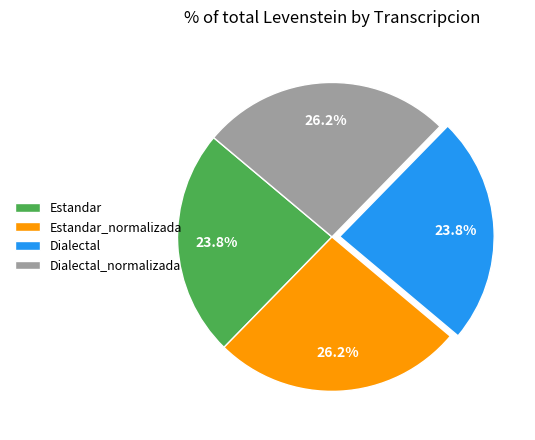

To the nearest percent, what is the combined percentage of Estandar and Dialectal_normalizada?

50%